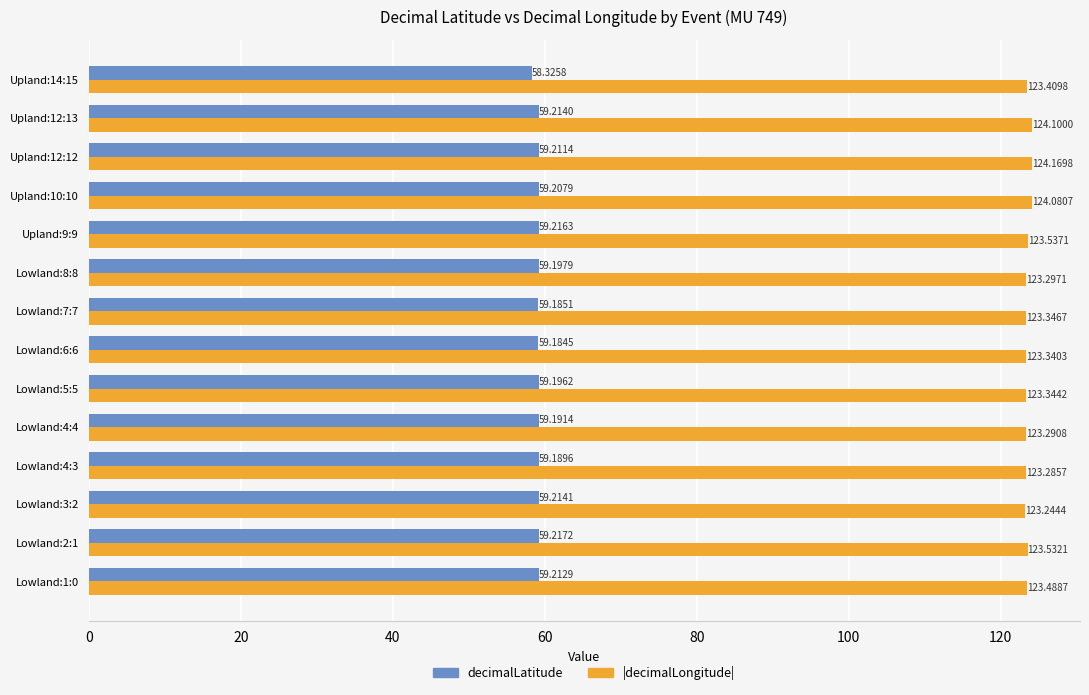

Rank the categories by |decimalLongitude| value from lowest to highest.

Lowland:3:2, Lowland:4:3, Lowland:4:4, Lowland:8:8, Lowland:6:6, Lowland:5:5, Lowland:7:7, Upland:14:15, Lowland:1:0, Lowland:2:1, Upland:9:9, Upland:10:10, Upland:12:13, Upland:12:12